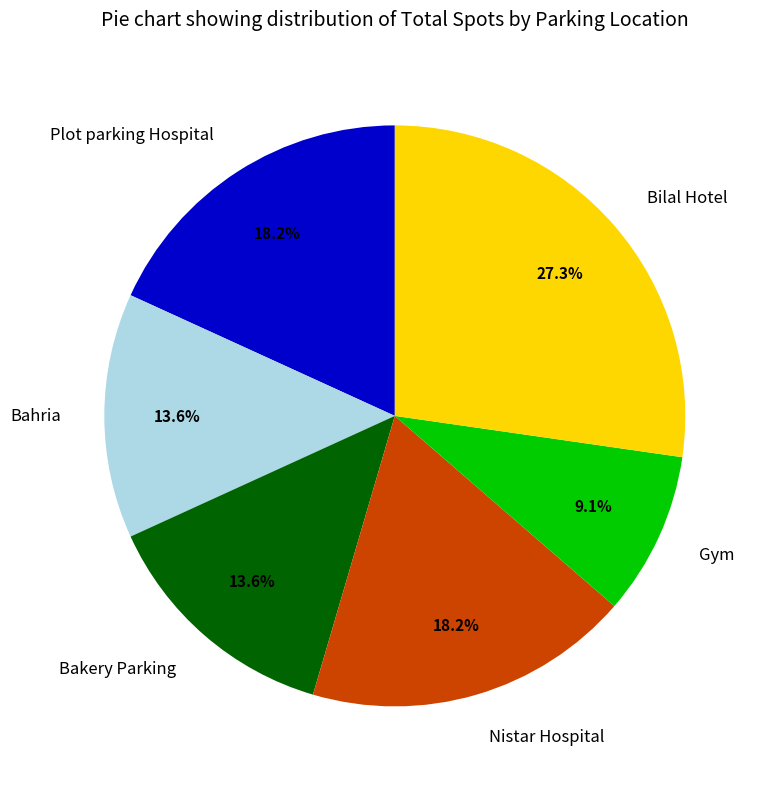

To the nearest percent, what portion does Plot parking Hospital represent?

18%